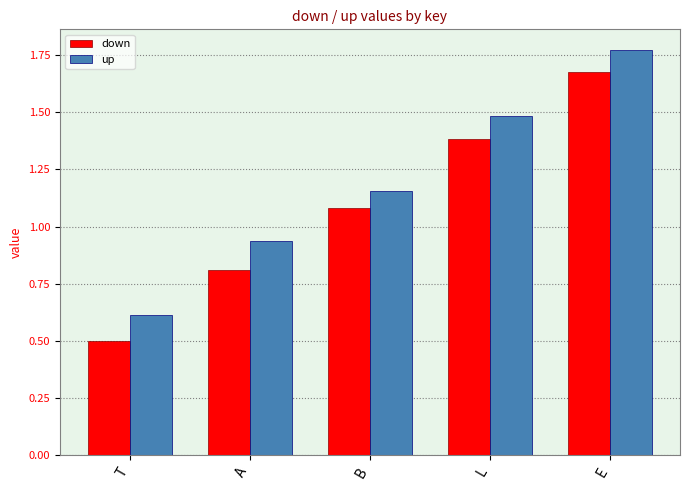

What is the label of the 5th bar from the right?

T